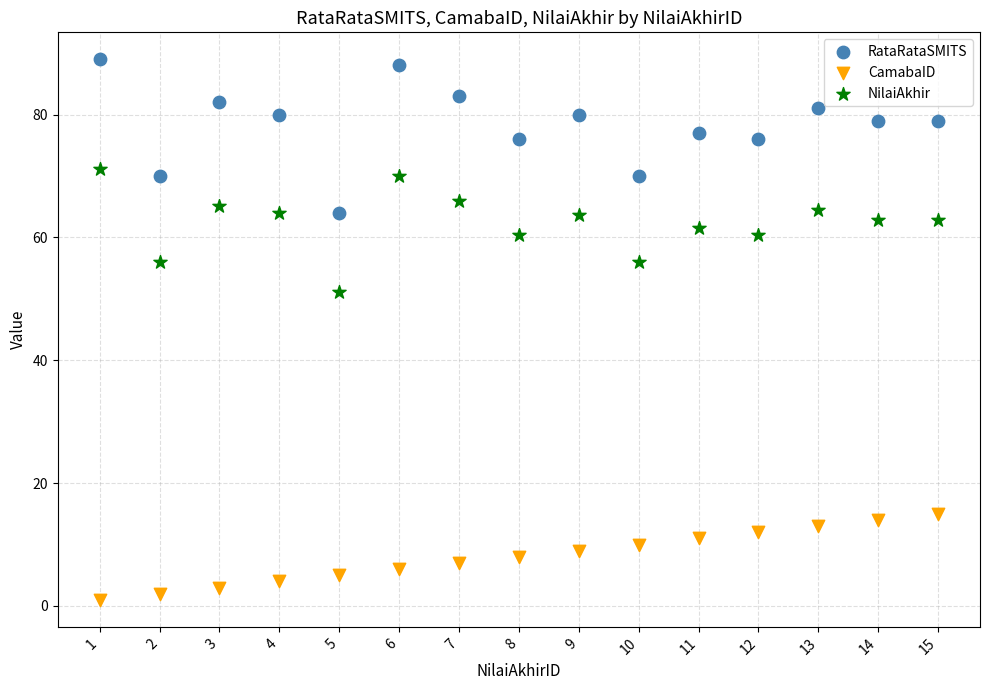

What are all the series names shown in the legend?

RataRataSMITS, CamabaID, NilaiAkhir